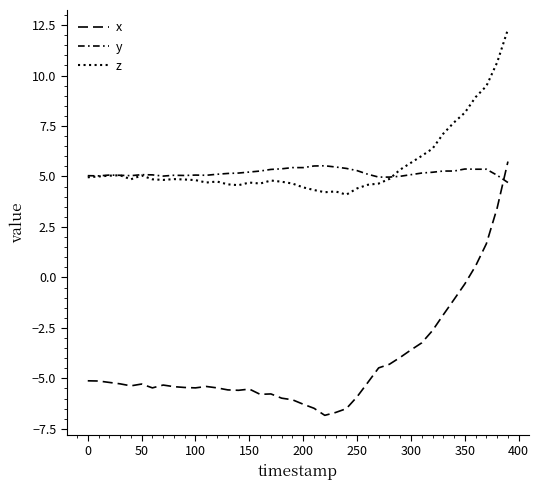

How many interior local peaks does the z series have?

7